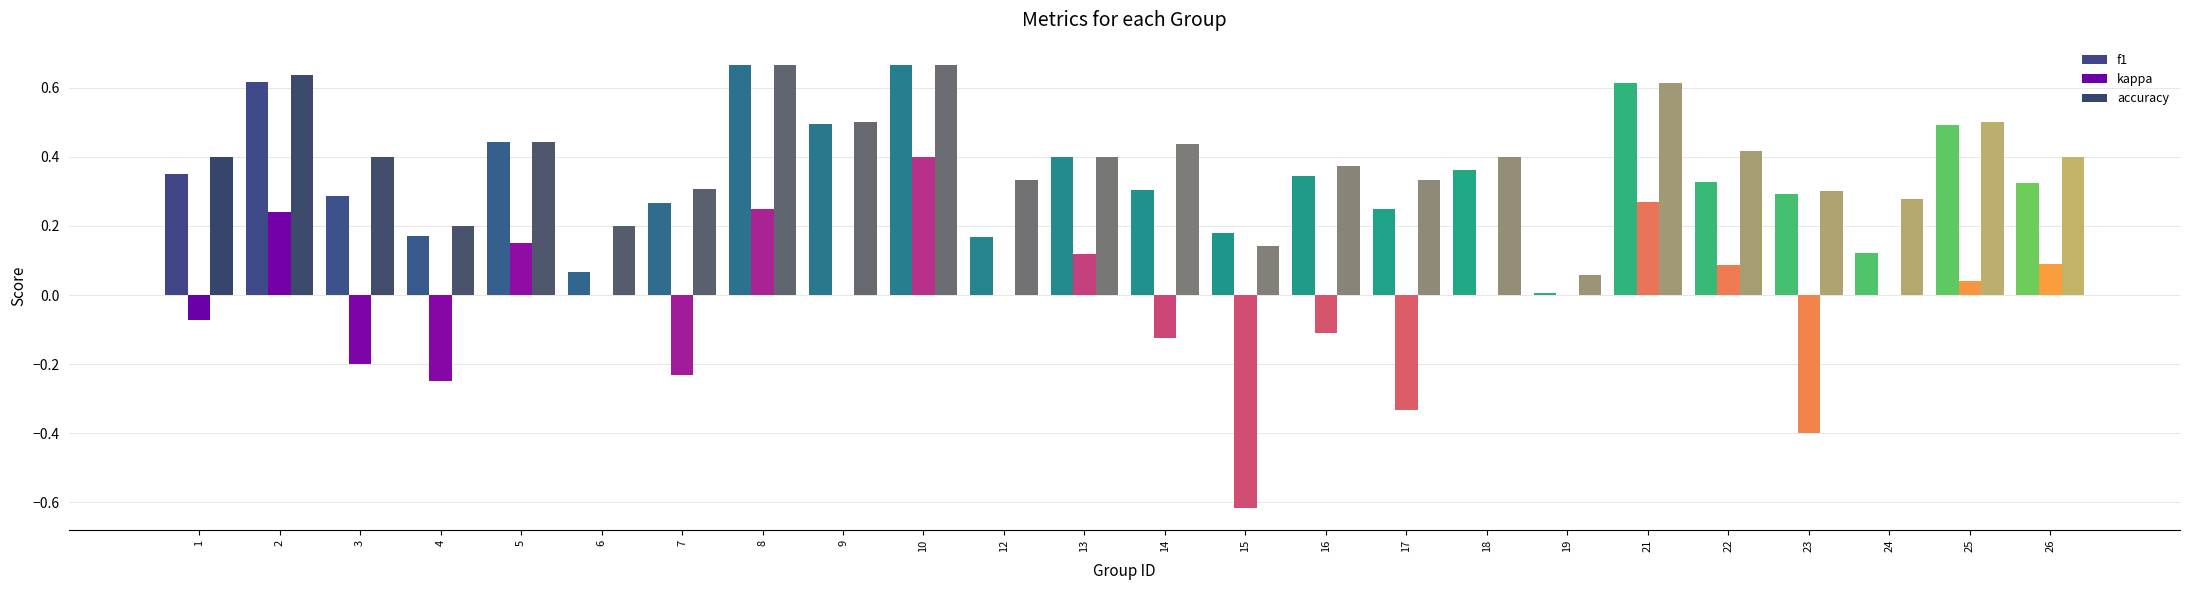

How many categories are shown in the chart?

24